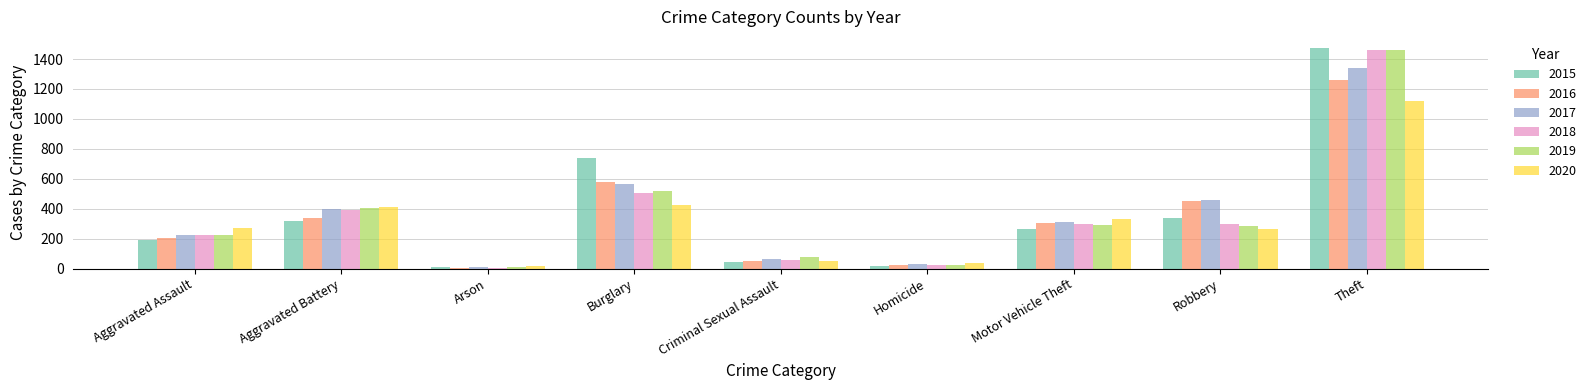

True or false: 2019 has a value of 223 at Aggravated Assault.

True